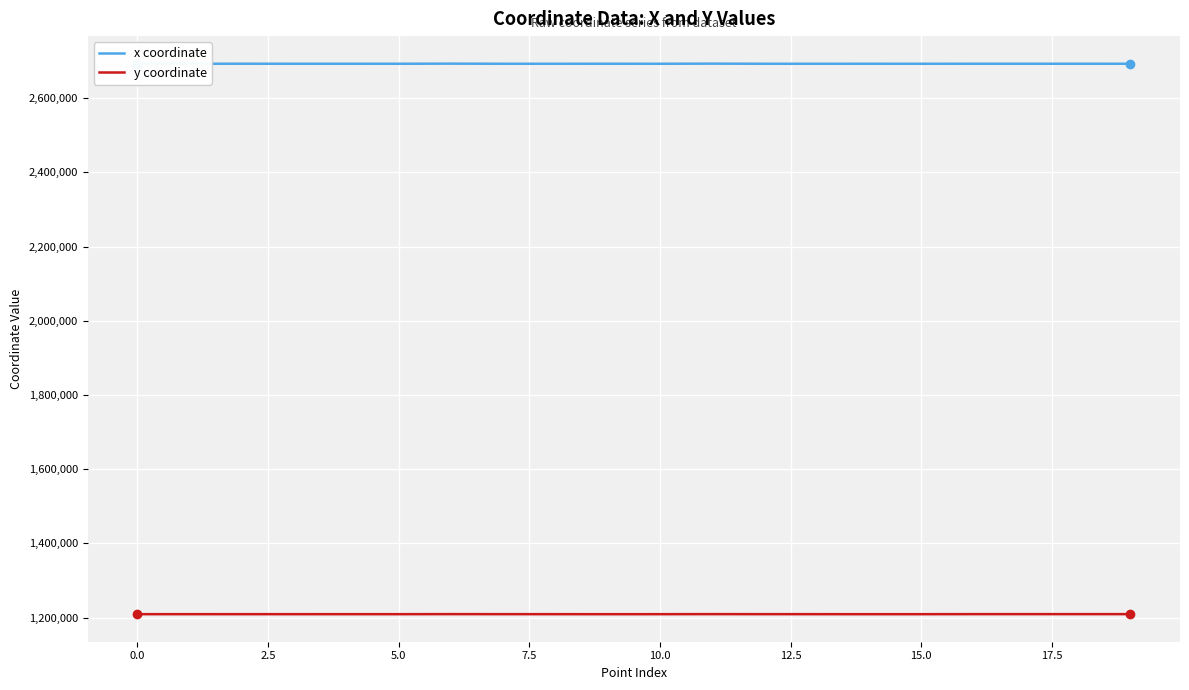

Rank the series by their average value, from lowest to highest.

y coordinate, x coordinate